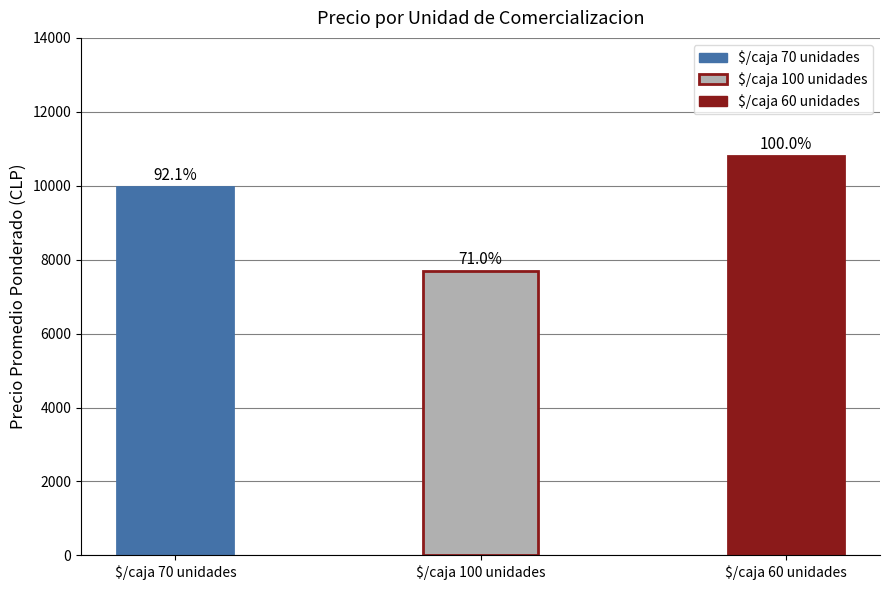

What is the difference between the maximum and minimum values?

3131